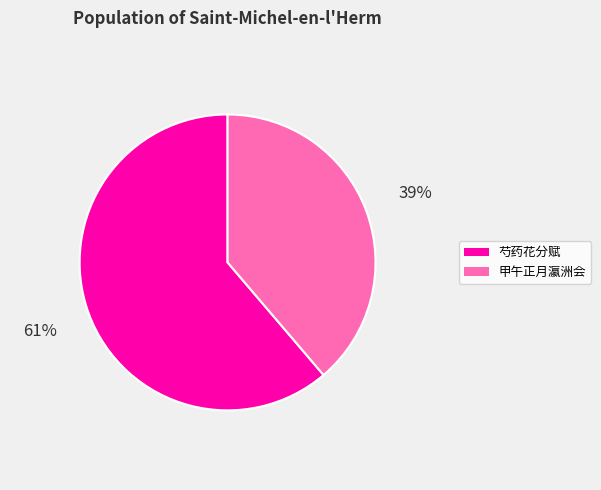

Does any single category account for the majority?

Yes